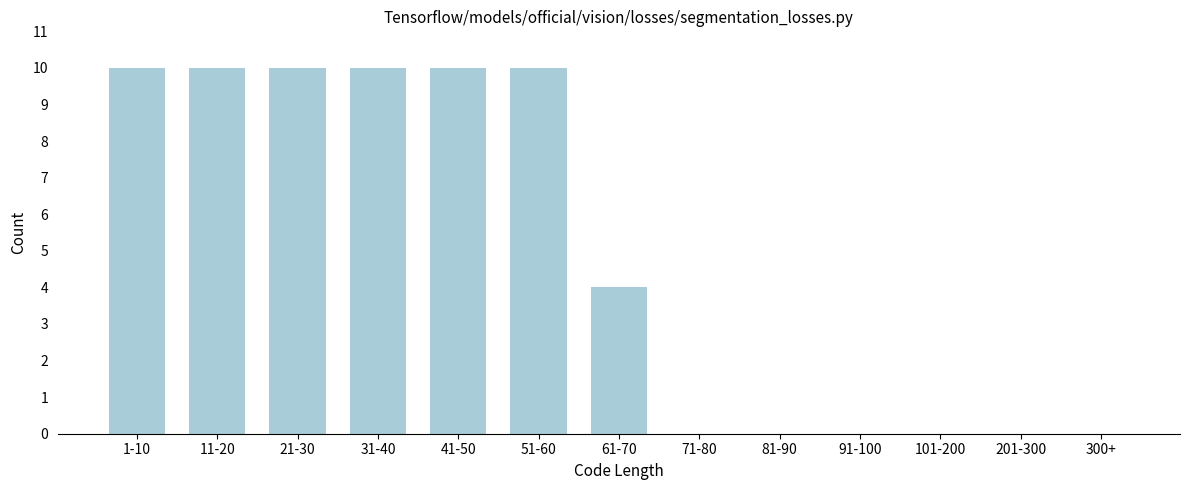

Reading left to right, what are all the values shown in this chart?

1-10=10	11-20=10	21-30=10	31-40=10	41-50=10	51-60=10	61-70=4	71-80=0	81-90=0	91-100=0	101-200=0	201-300=0	300+=0